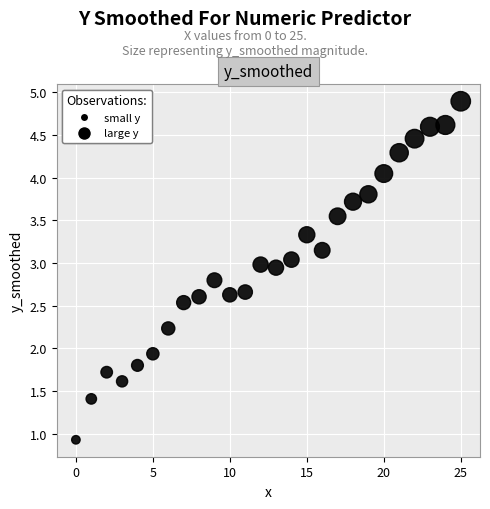

What Y value in the scatter plot is closest to 2?

1.9